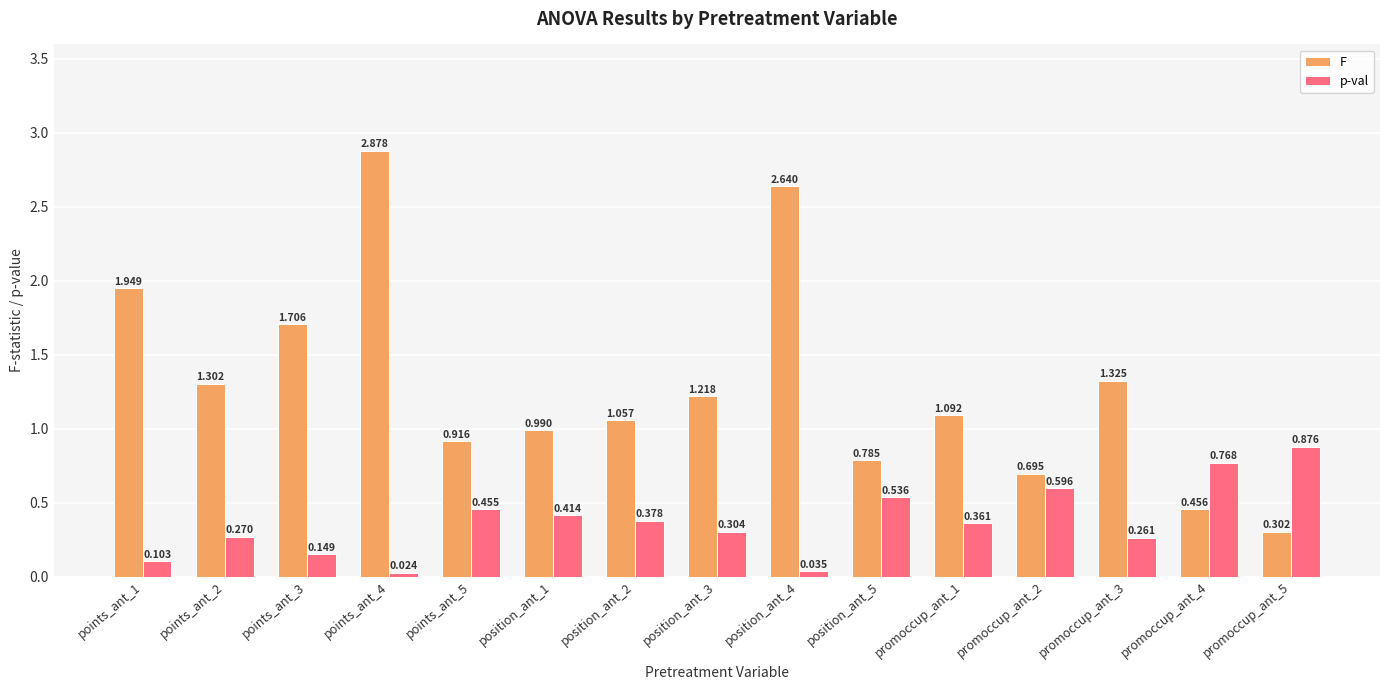

Between points_ant_5 and position_ant_3, which series saw the biggest shift?

F